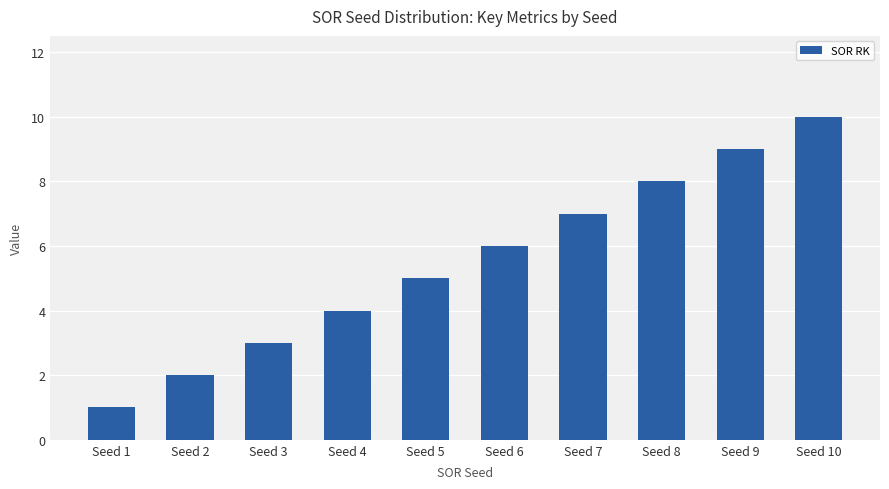

What is the average value?

6